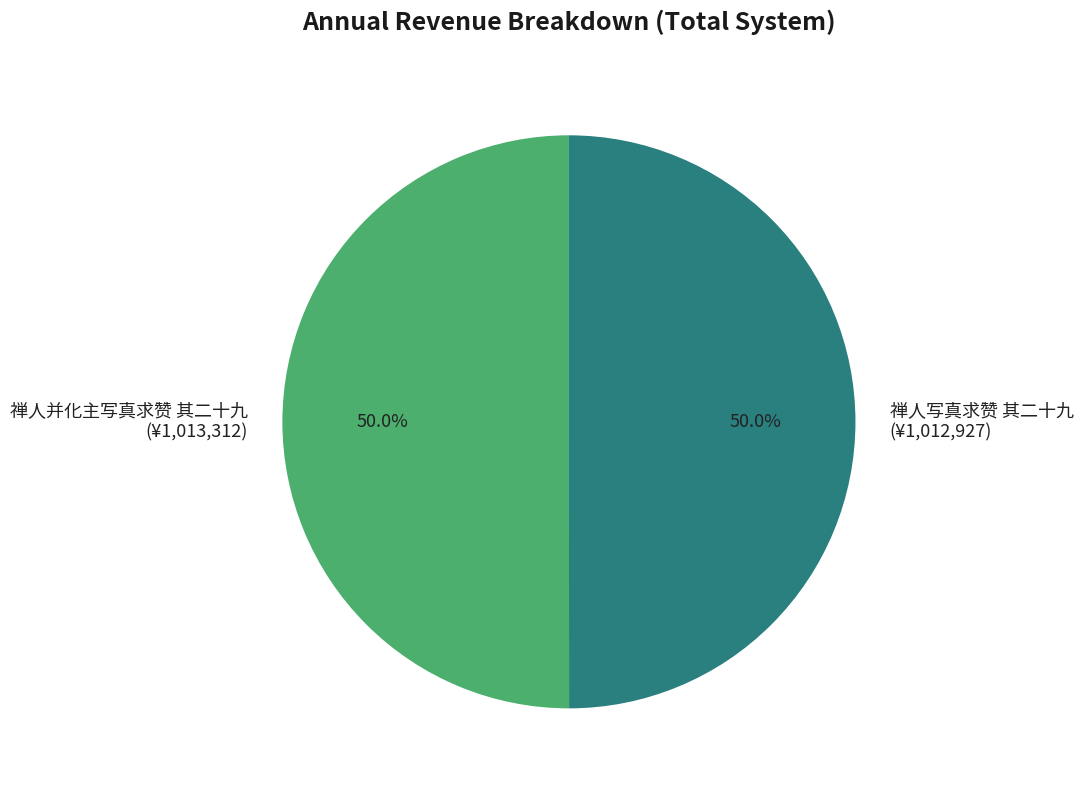

Approximately how many times larger is the value at 禅人写真求赞 其二十九 compared to 禅人并化主写真求赞 其二十九?

1.0